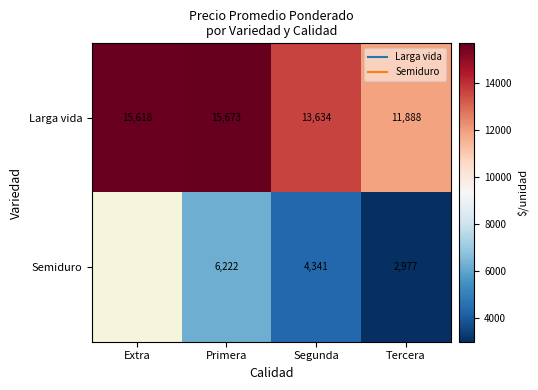

True or false: Semiduro has a value of 3897.9 at Tercera.

False